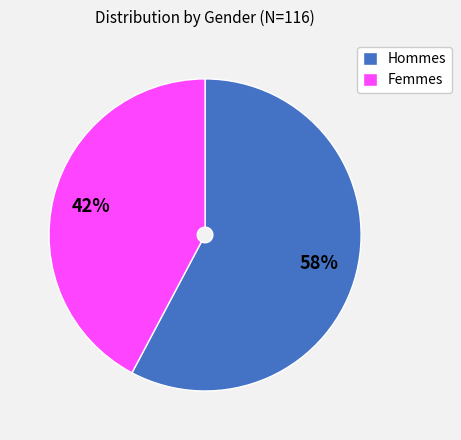

To the nearest percent, what is the combined percentage of Femmes and Hommes?

100%